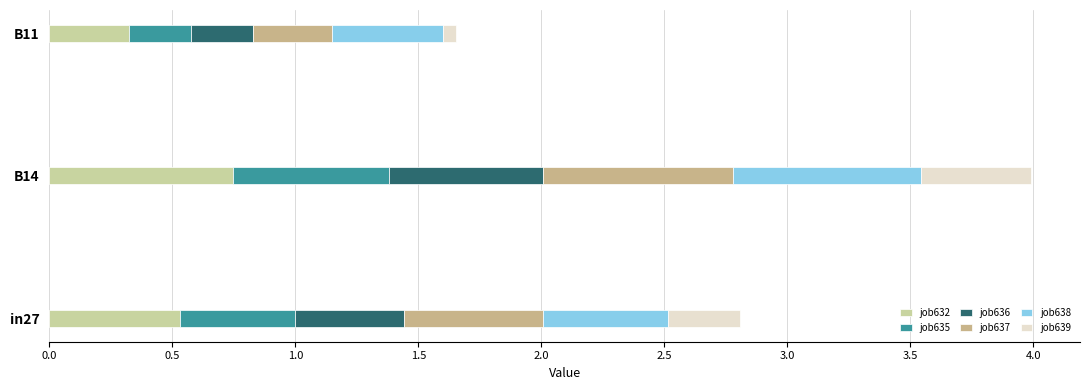

What position from the left is B14?

2